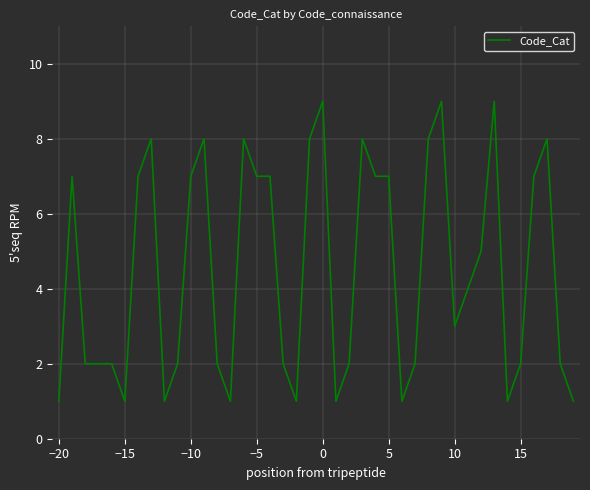

What is the difference between the maximum and minimum values?

8